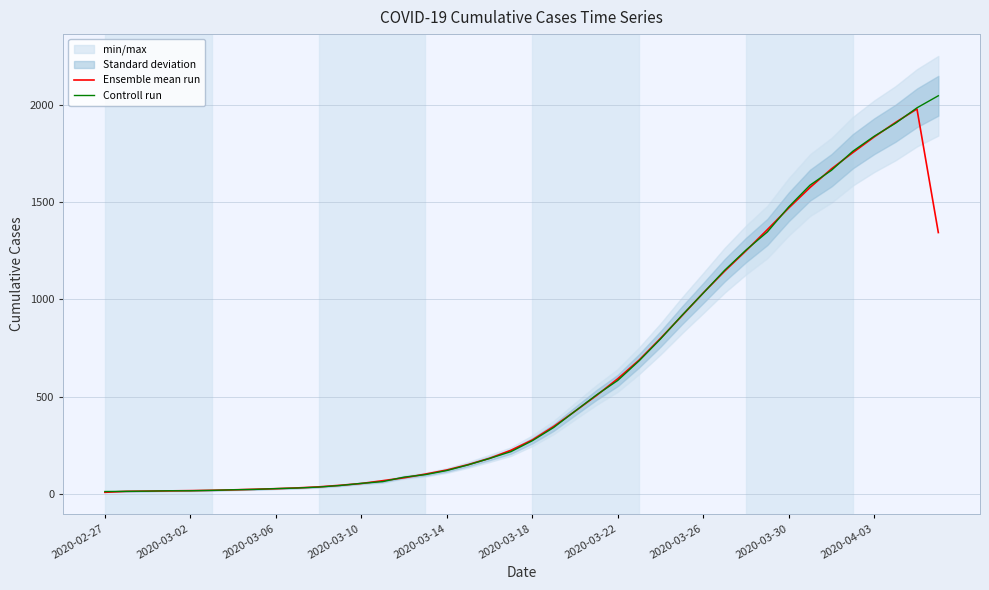

Which series changed the most between 11 and 23?

Controll run